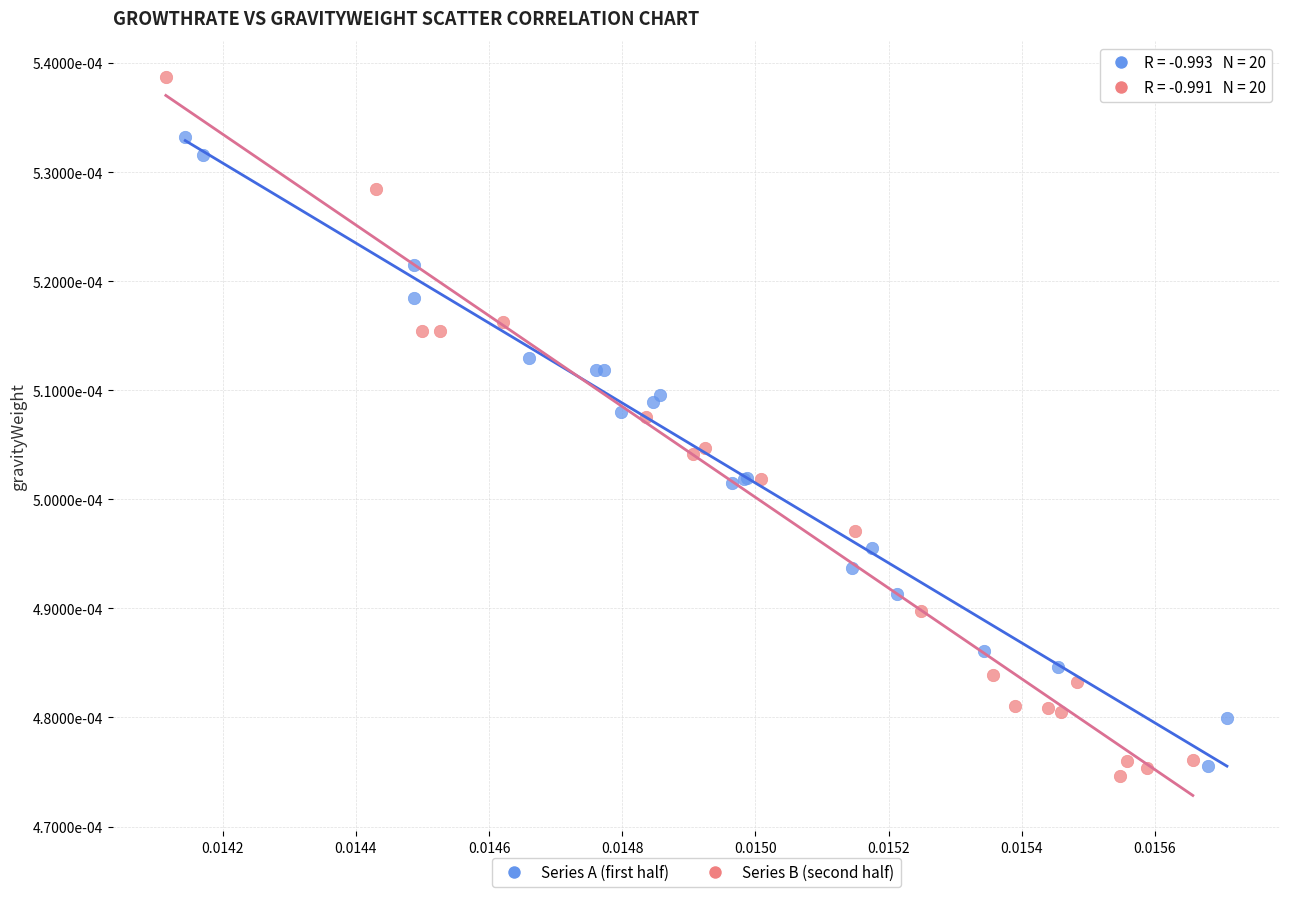

Which series contains the highest Y value?

Series B (second half)